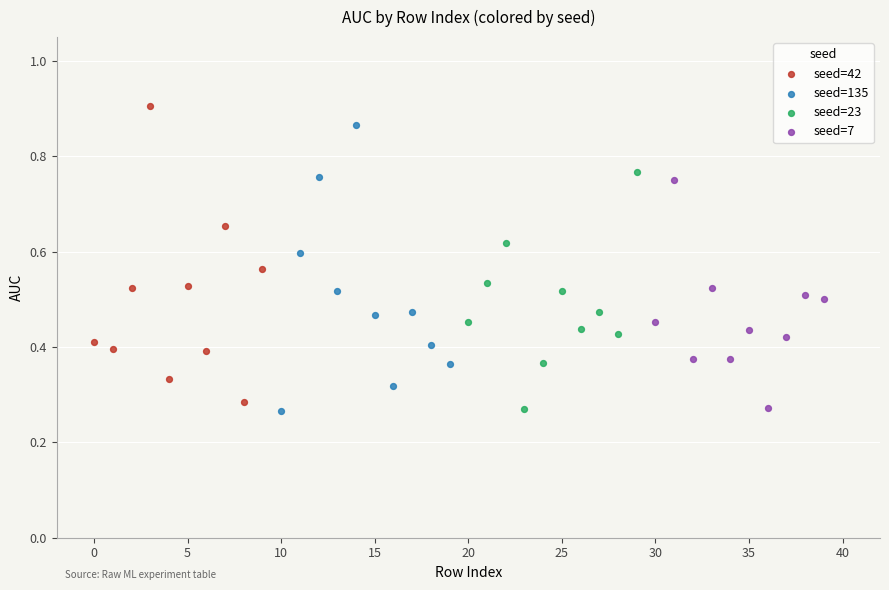

Which series reaches the maximum Y coordinate?

seed=42